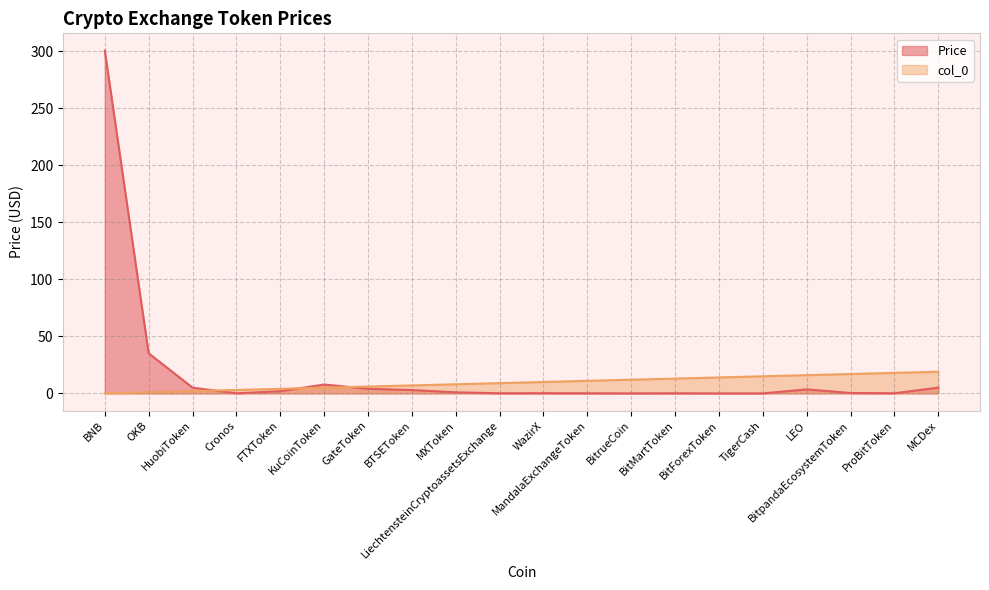

Which series has the largest total across all categories?

Price